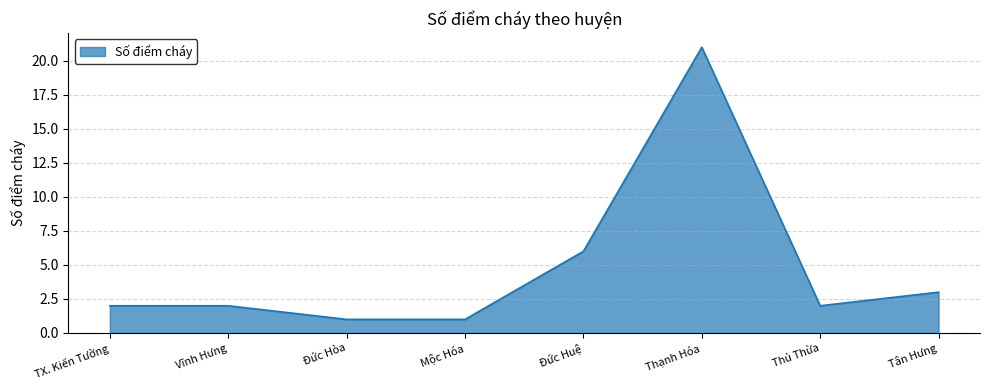

What position from the right is Thủ Thừa?

2